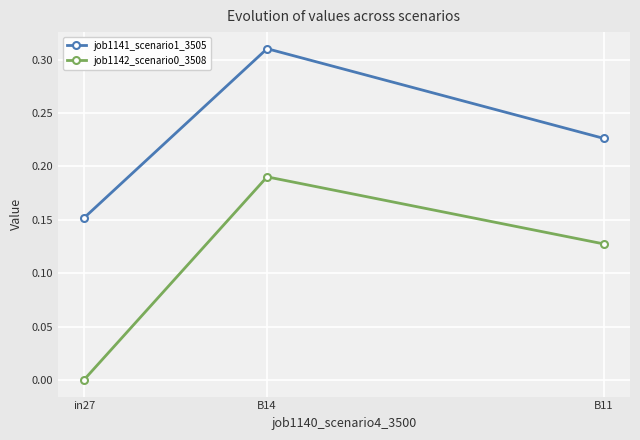

The job1142_scenario0_3508 series shows 0.0 at in27. True or false?

True